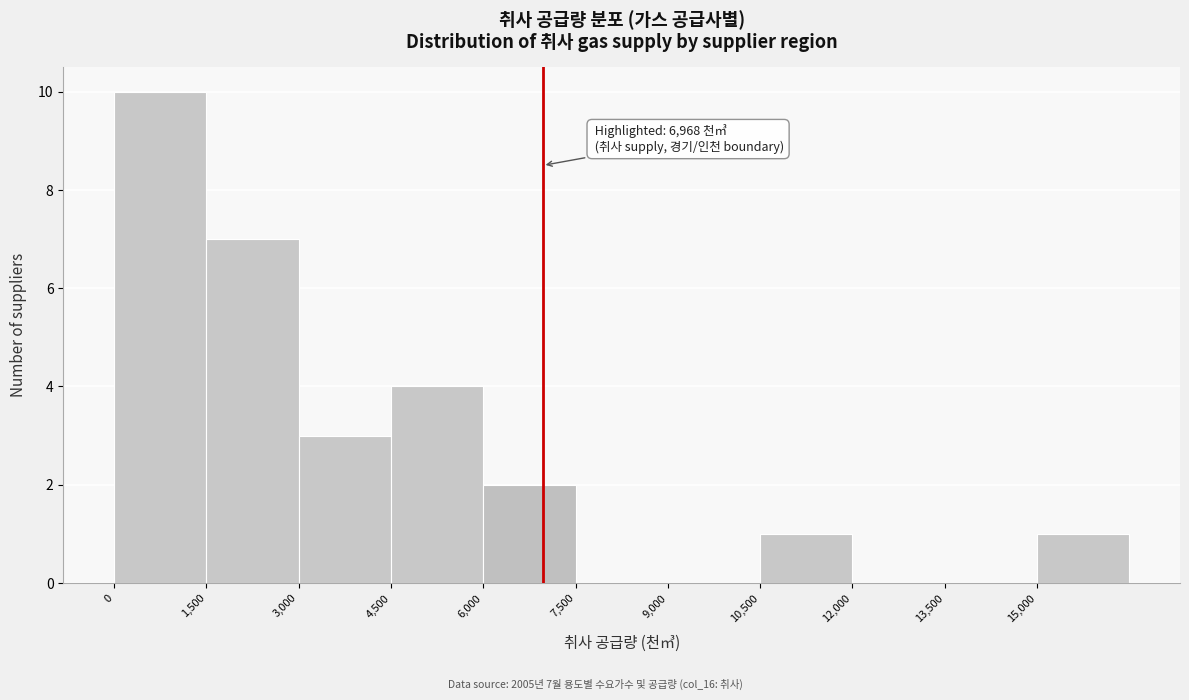

Over which range of the x-axis is the bar tallest?

0 to 1500